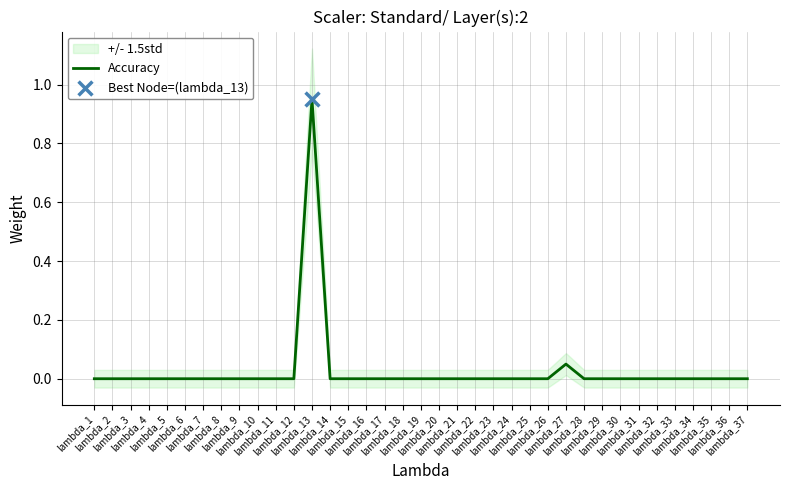

Between lambda_1 and lambda_28, which is larger?

lambda_1